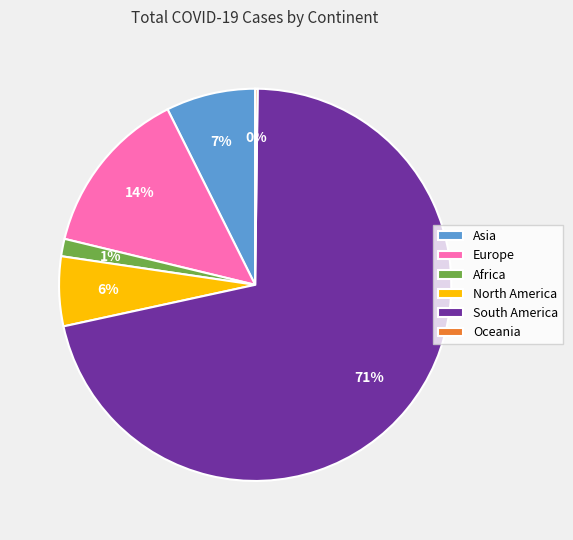

What percentage is the Asia slice, to the nearest percent?

7%